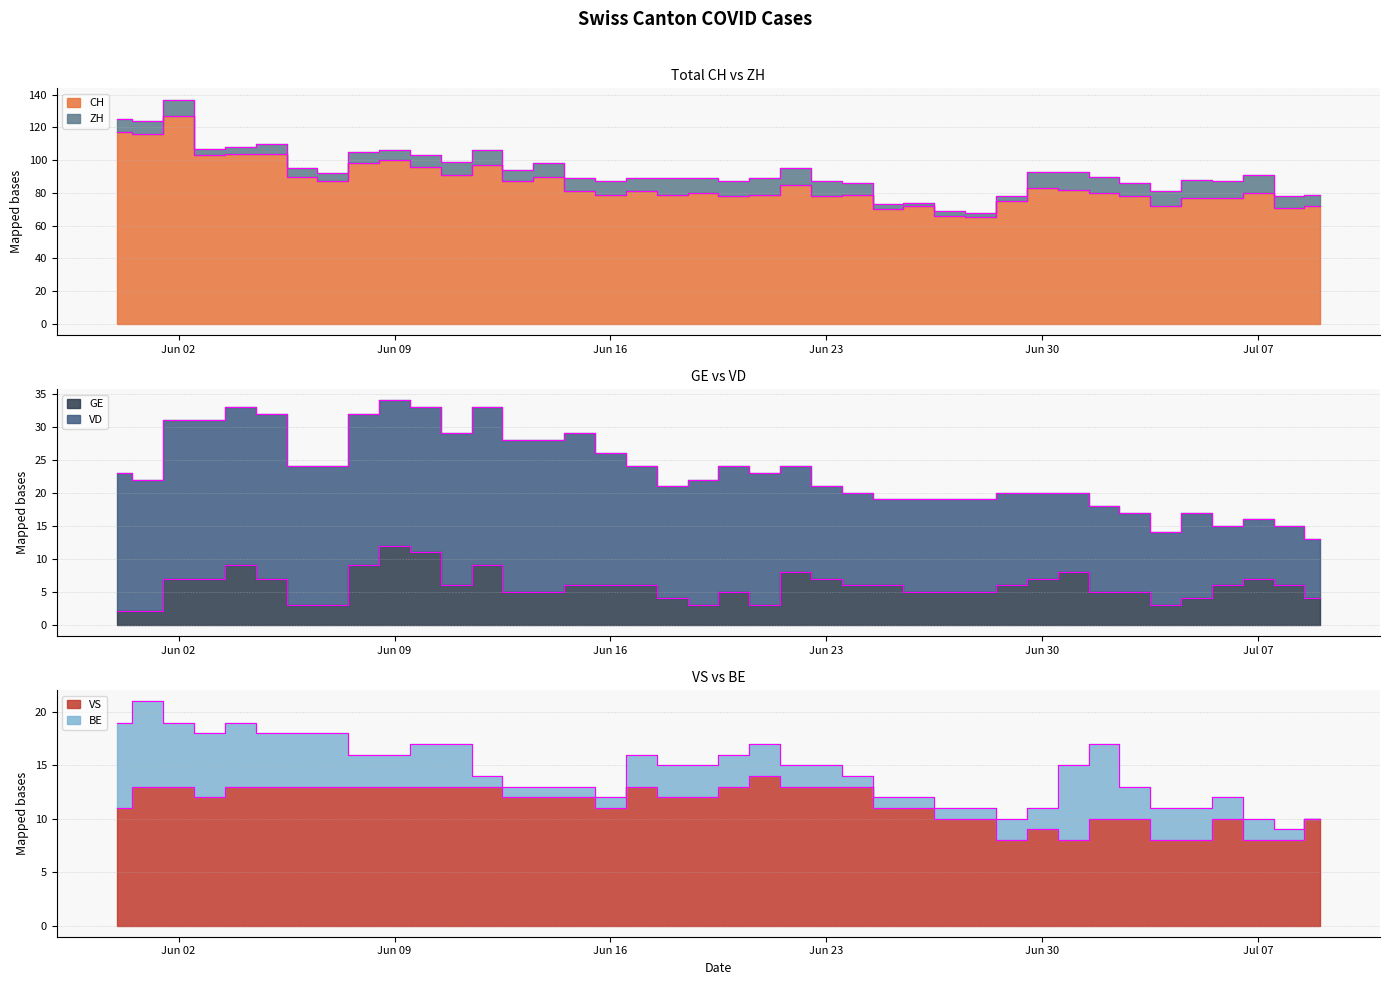

True or false: VS and CH cross at least once.

False